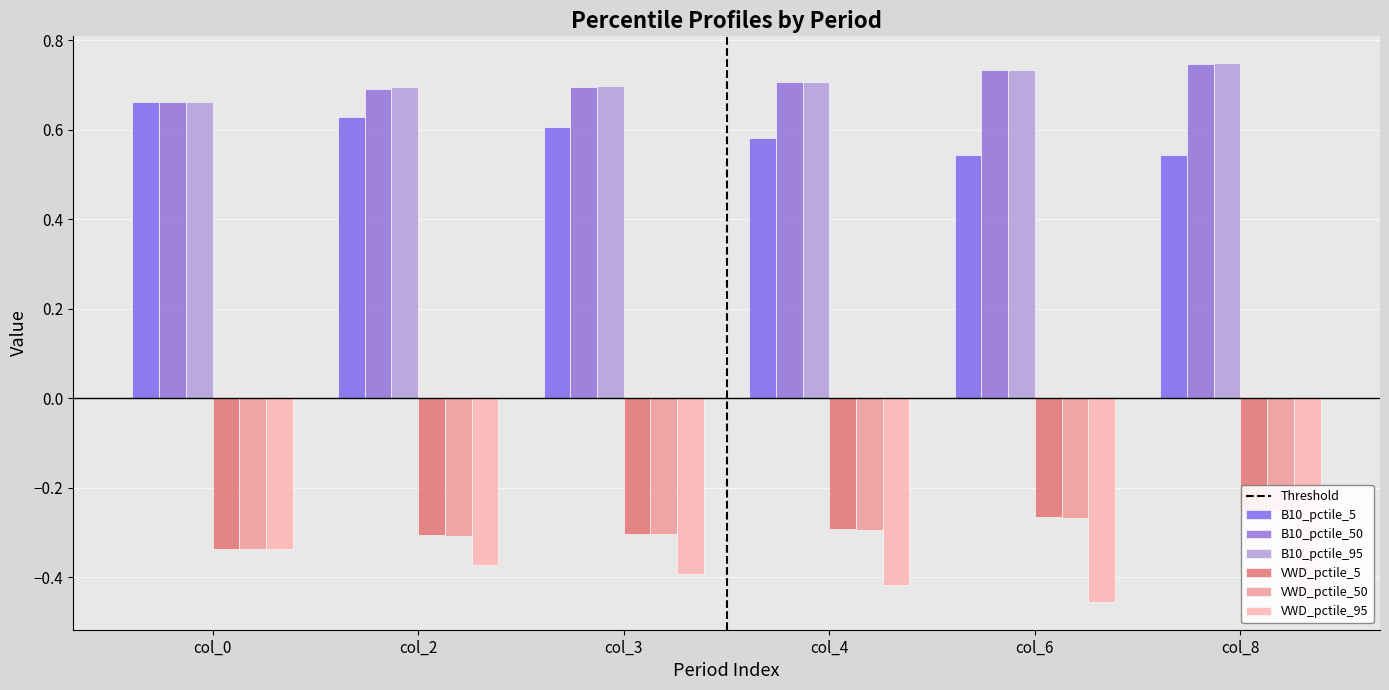

Which label corresponds to the smallest value in the chart?

col_8